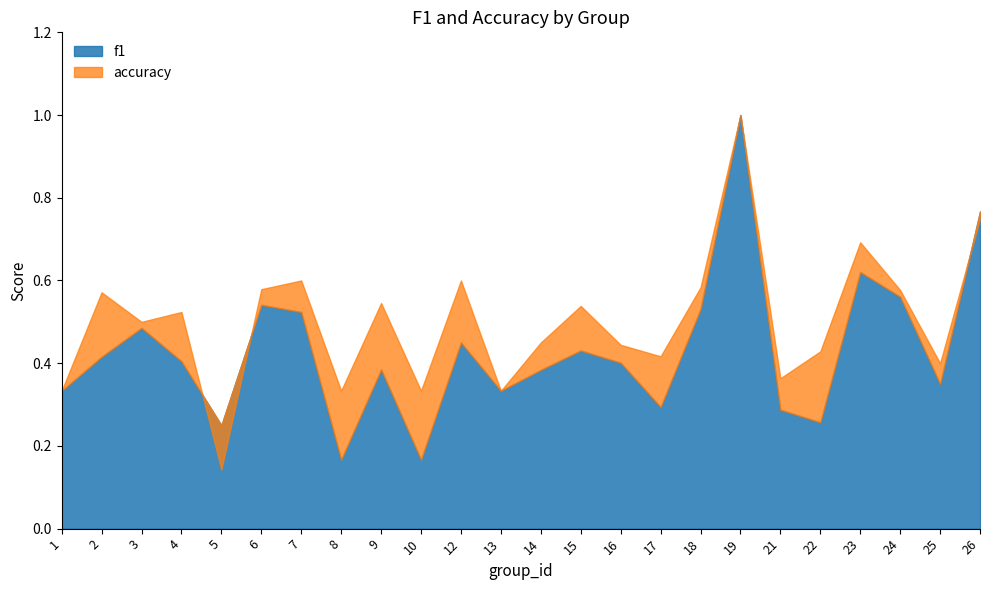

The value of accuracy at 7 is 0.6. True or false?

True